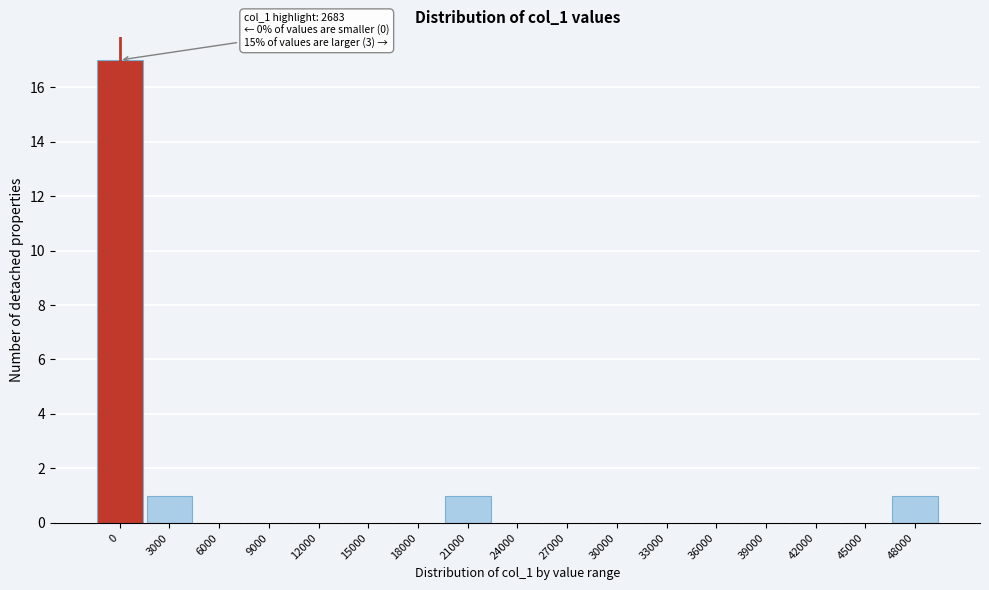

Reading right to left, list all the values displayed in this chart.

48000=1	45000=0	42000=0	39000=0	36000=0	33000=0	30000=0	27000=0	24000=0	21000=1	18000=0	15000=0	12000=0	9000=0	6000=0	3000=1	0=17